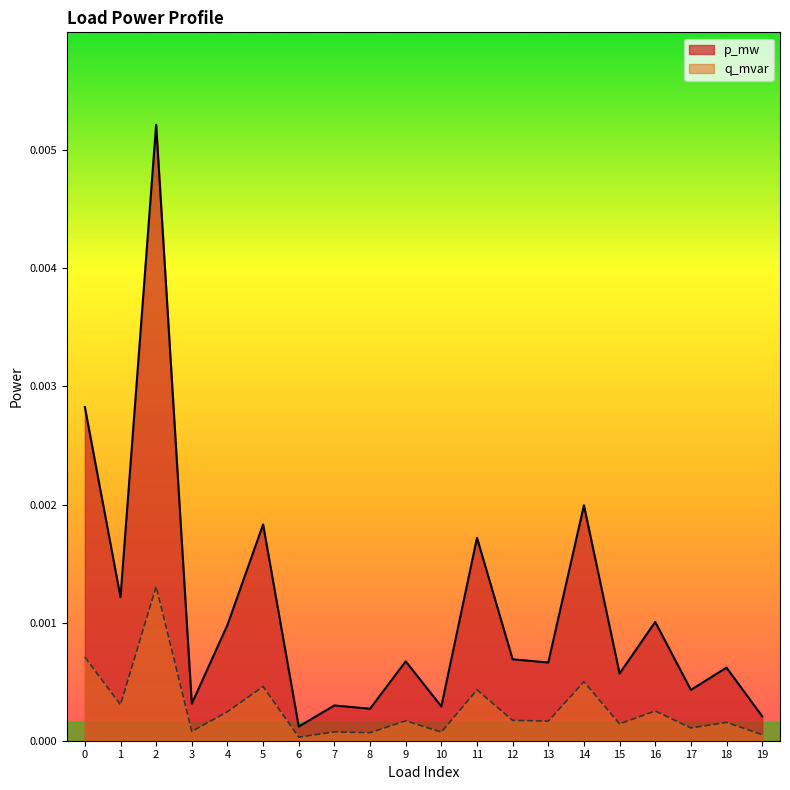

True or false: q_mvar and p_mw intersect in this chart.

False